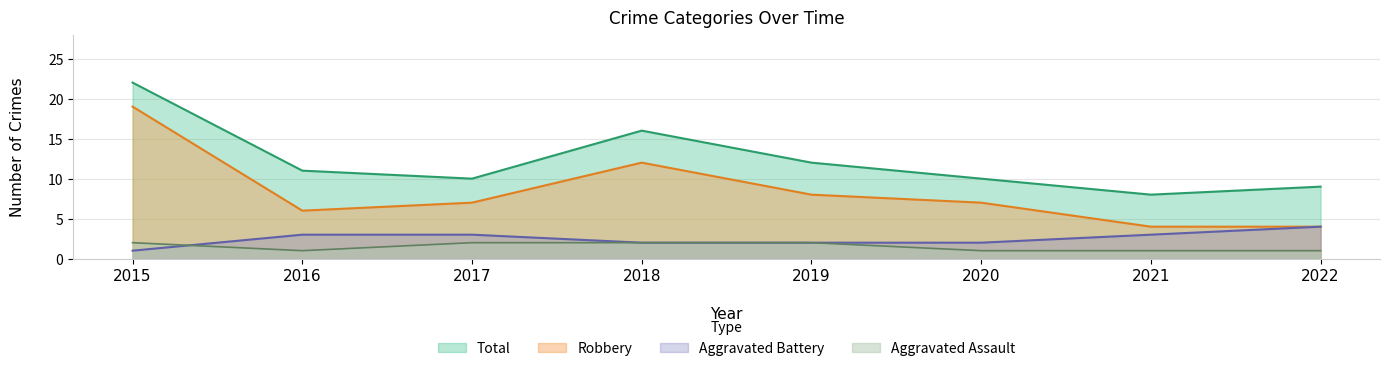

Rank the series by their maximum value, from lowest to highest.

Aggravated Assault, Aggravated Battery, Robbery, Total